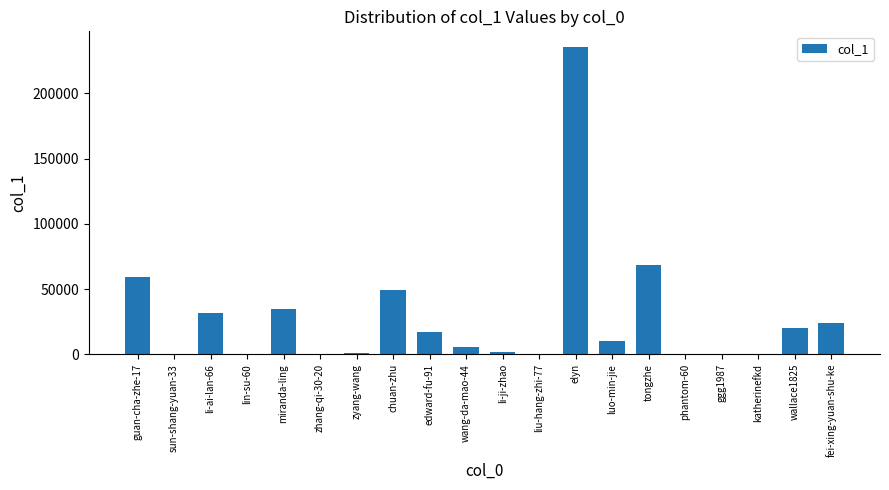

The chart shows a value of 14630 at chuan-zhu. True or false?

False